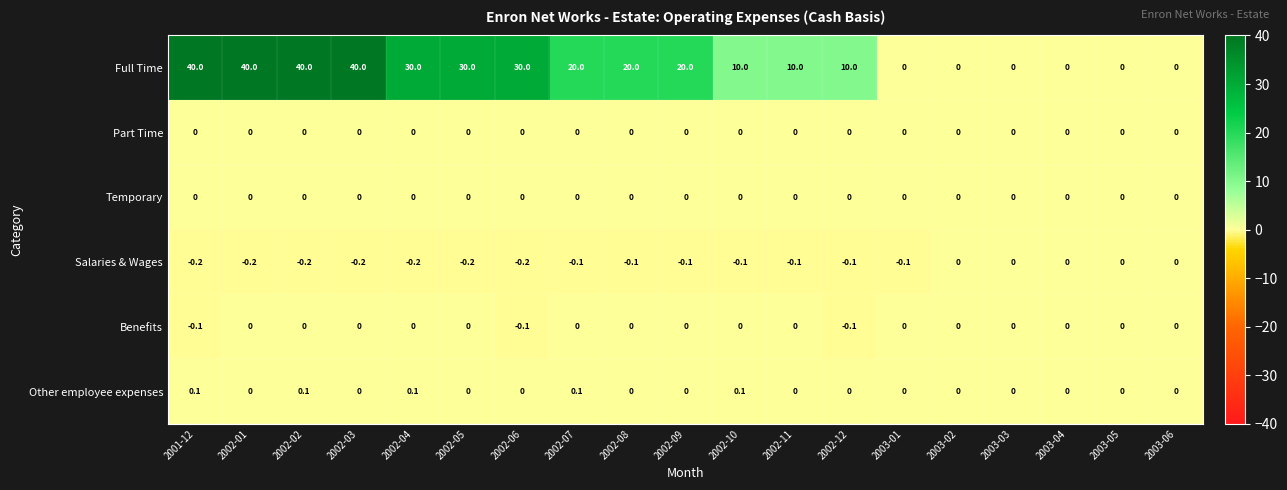

What is the total value across all series at 2002-11?

9.9